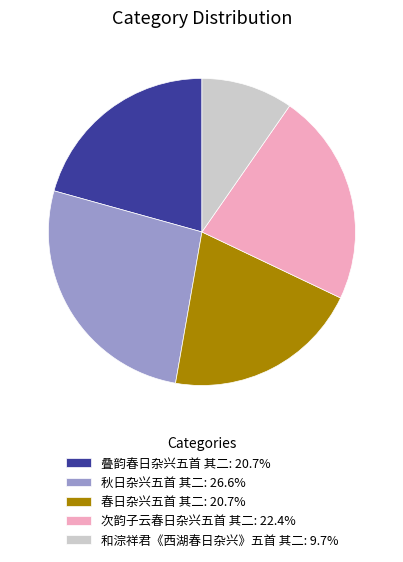

Does 秋日杂兴五首 其二: 26.6% account for over 50% of the chart?

No